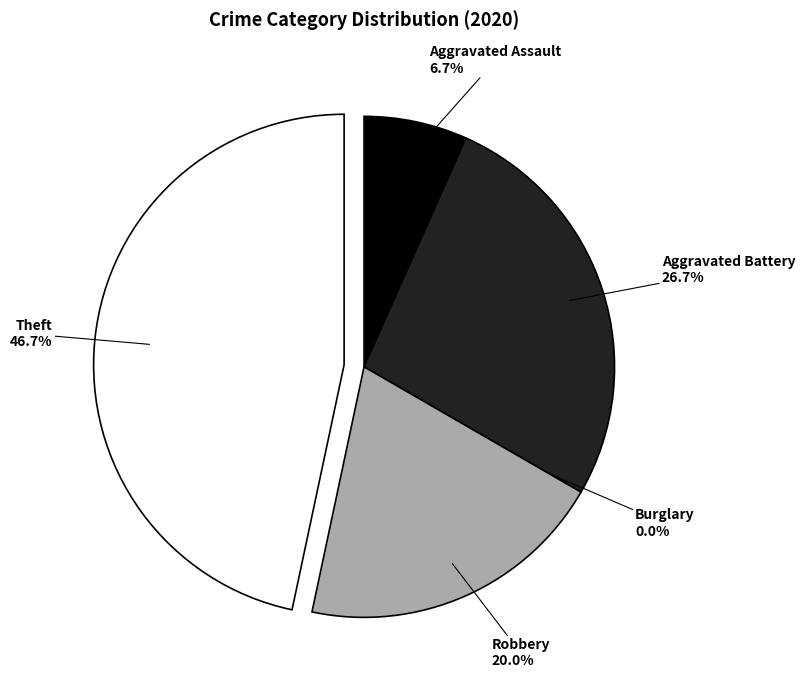

What percentage is the Theft slice, to the nearest percent?

47%